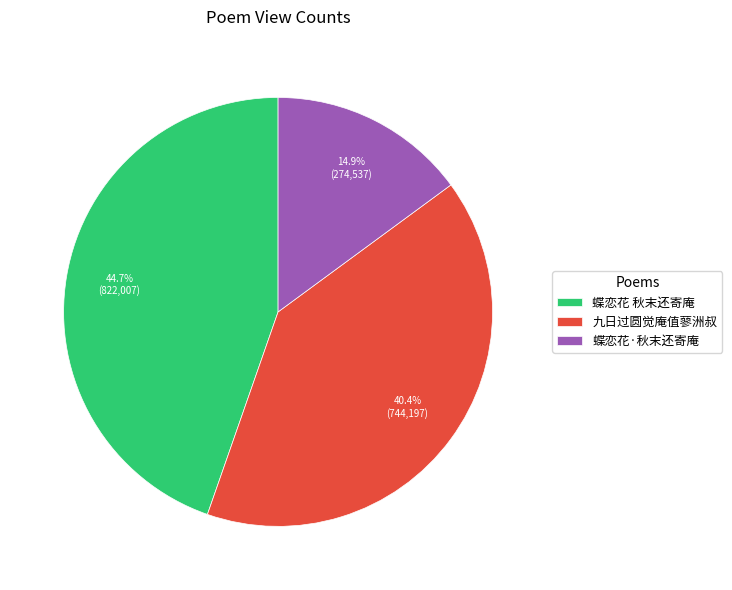

Is there any slice that represents more than half of the pie?

No